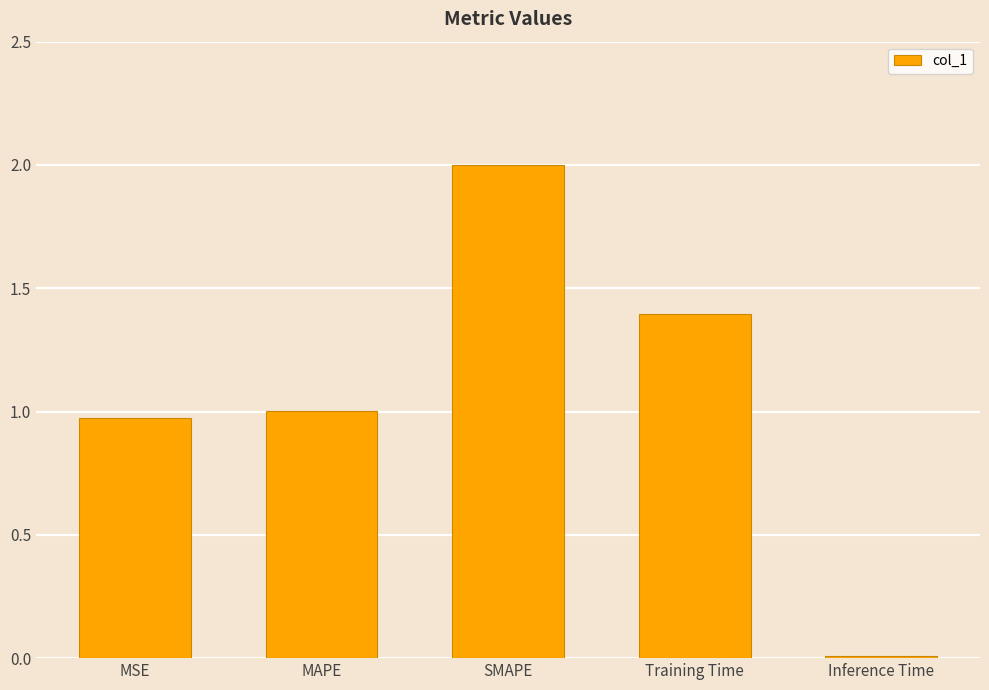

Count the number of categories in the chart.

5